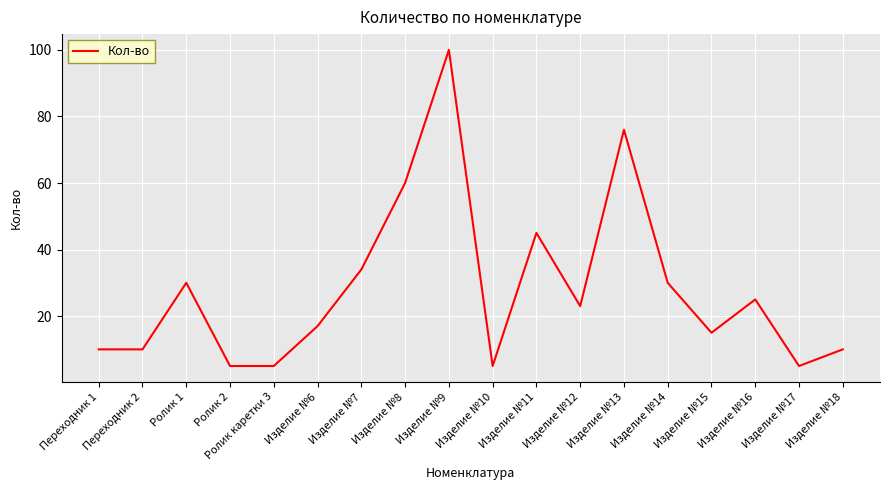

What is the difference between the maximum and minimum values?

95